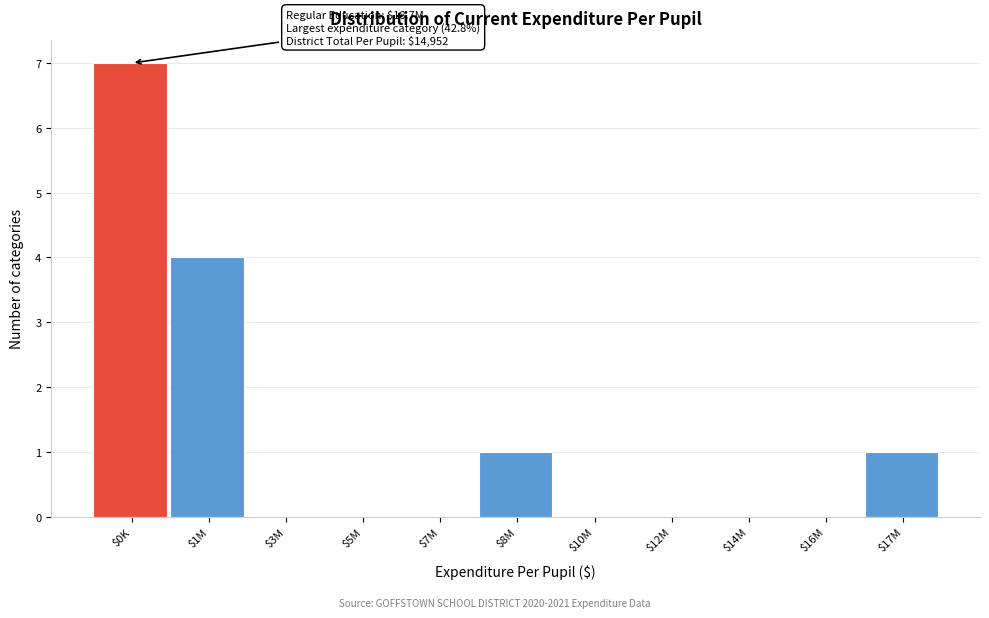

The chart shows a value of 7 at $1M. True or false?

False